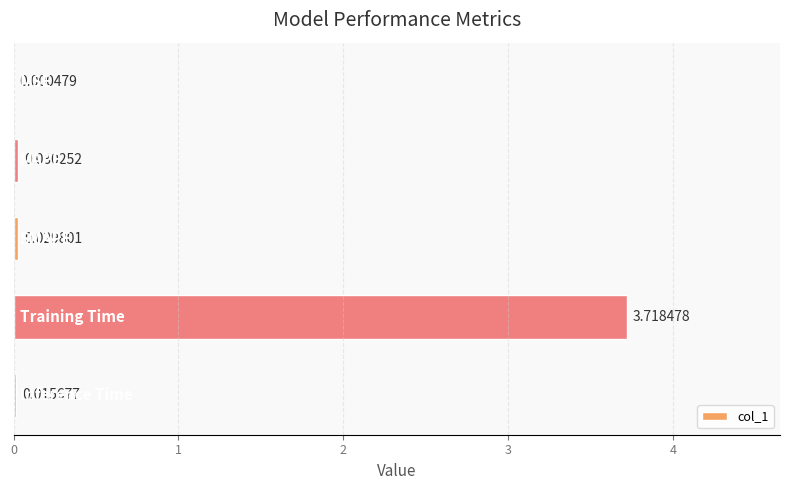

What is the sum of all values?

3.8